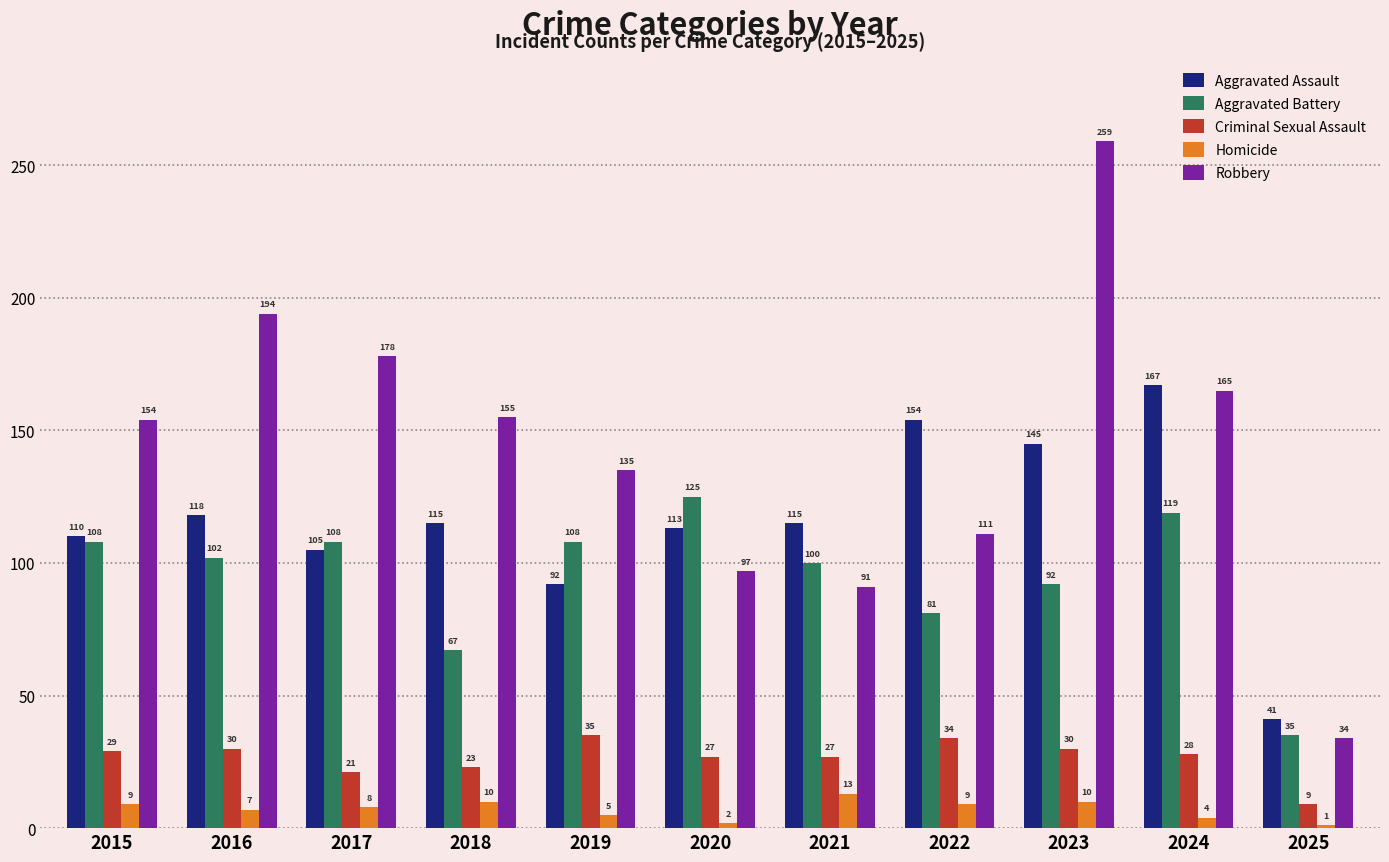

Is it true that Aggravated Assault equals 56 at 2025?

False